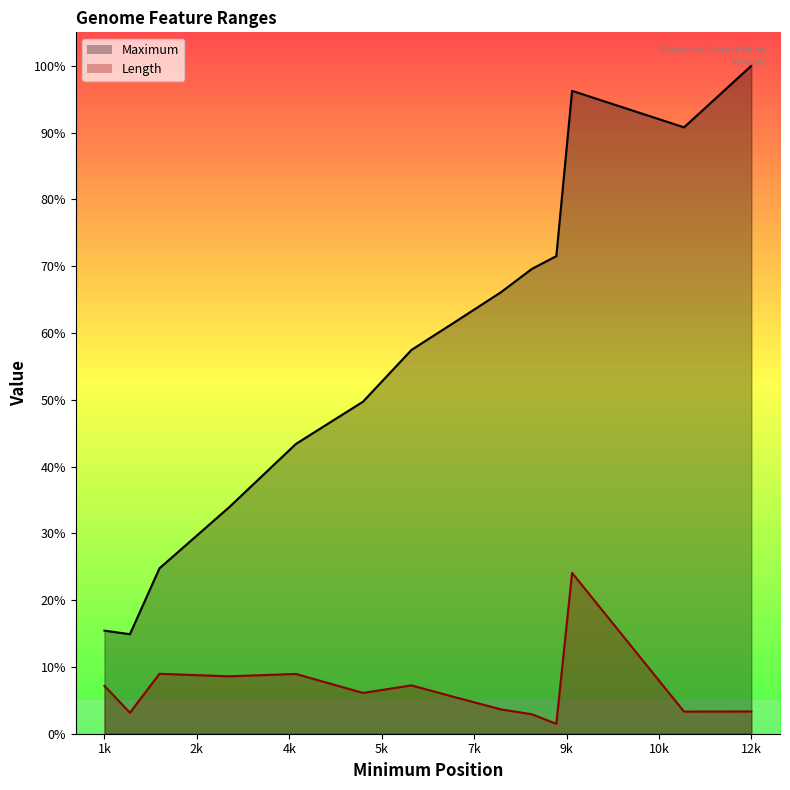

At how many categories does at least one series exceed 1974?

12